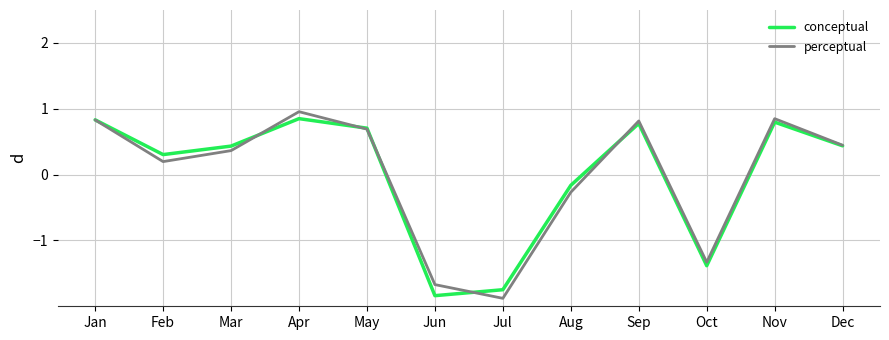

What is the minimum value shown in the chart?

-1.9